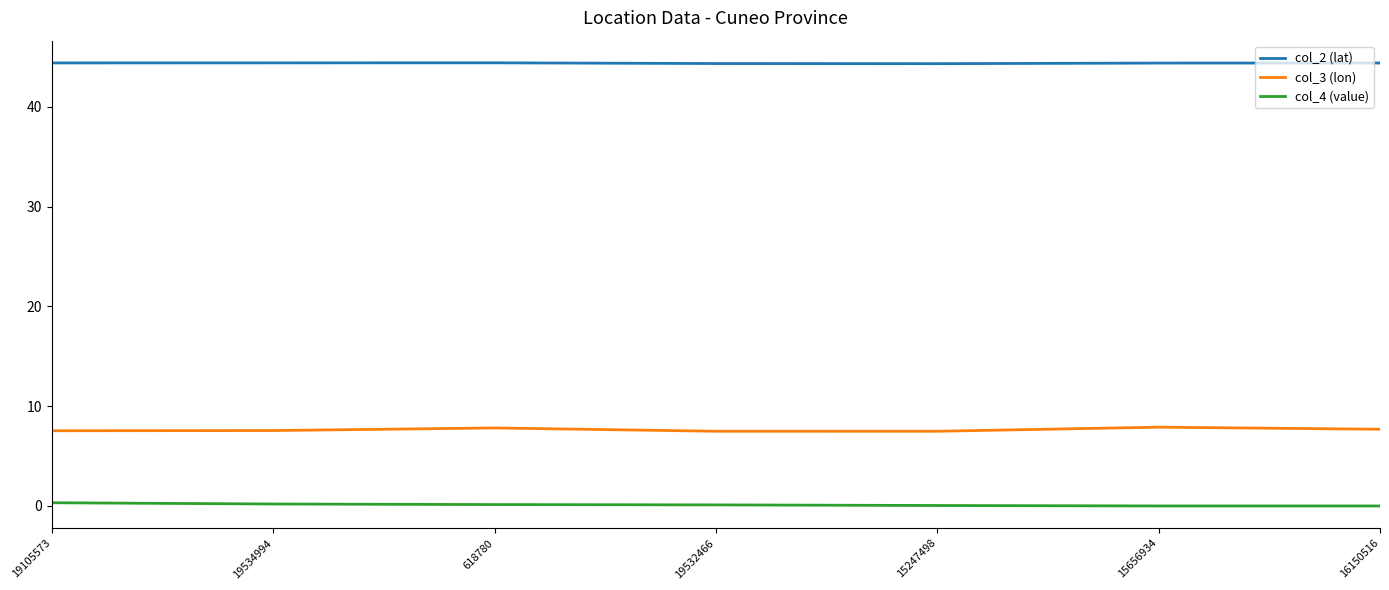

The value of col_4 (value) at 16150516 is 0.0. True or false?

True